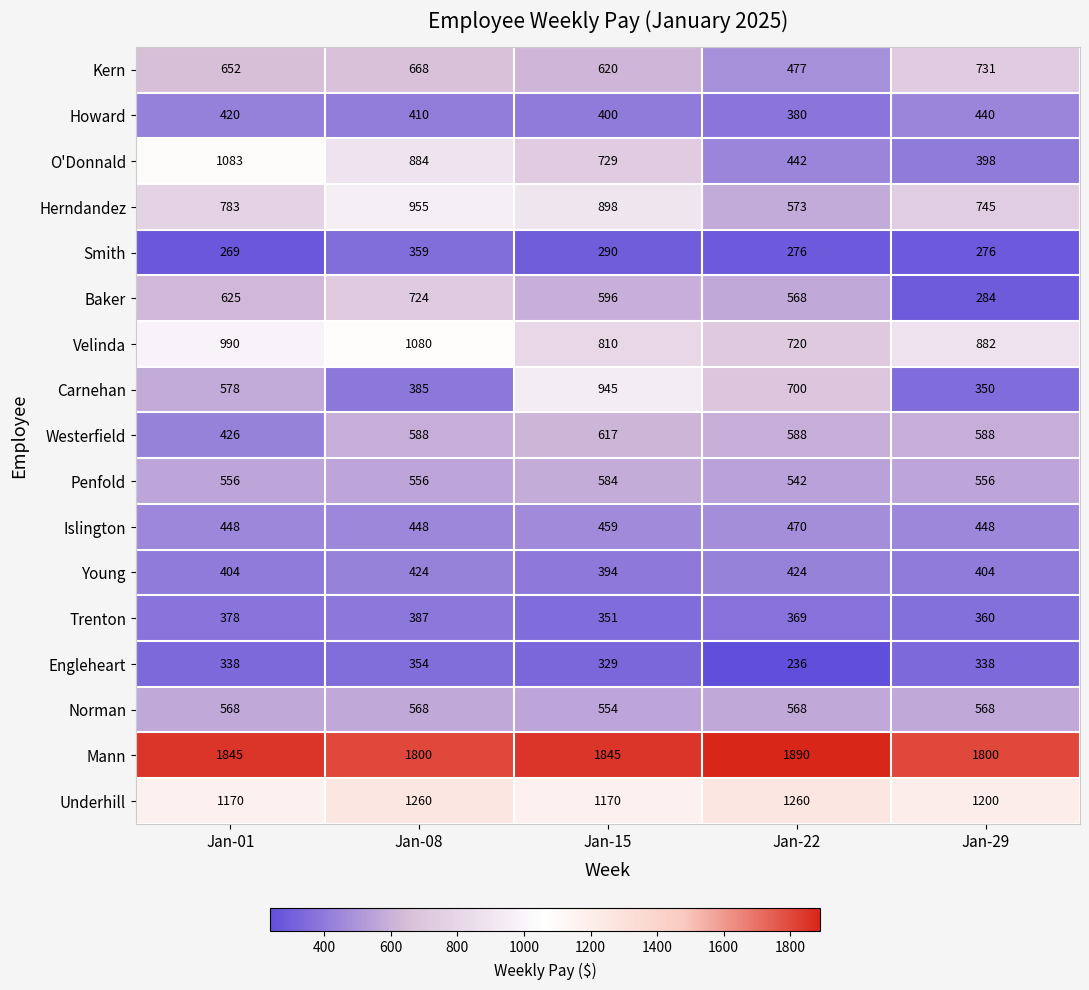

Which label corresponds to the smallest value in the chart?

Jan-22